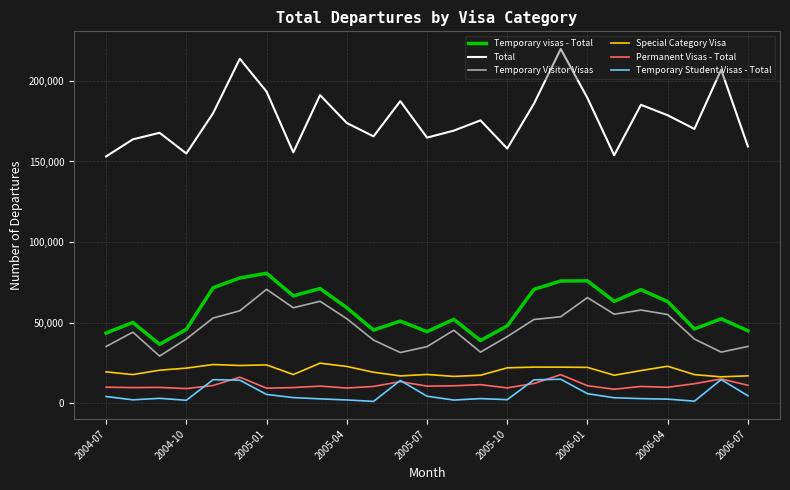

True or false: Special Category Visa and Total cross at least once.

False